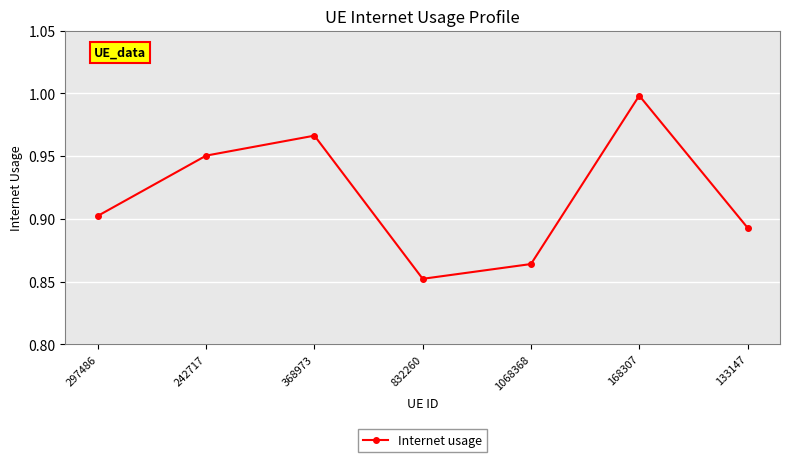

How many interior local peaks (higher than both neighbors) does the data have?

2